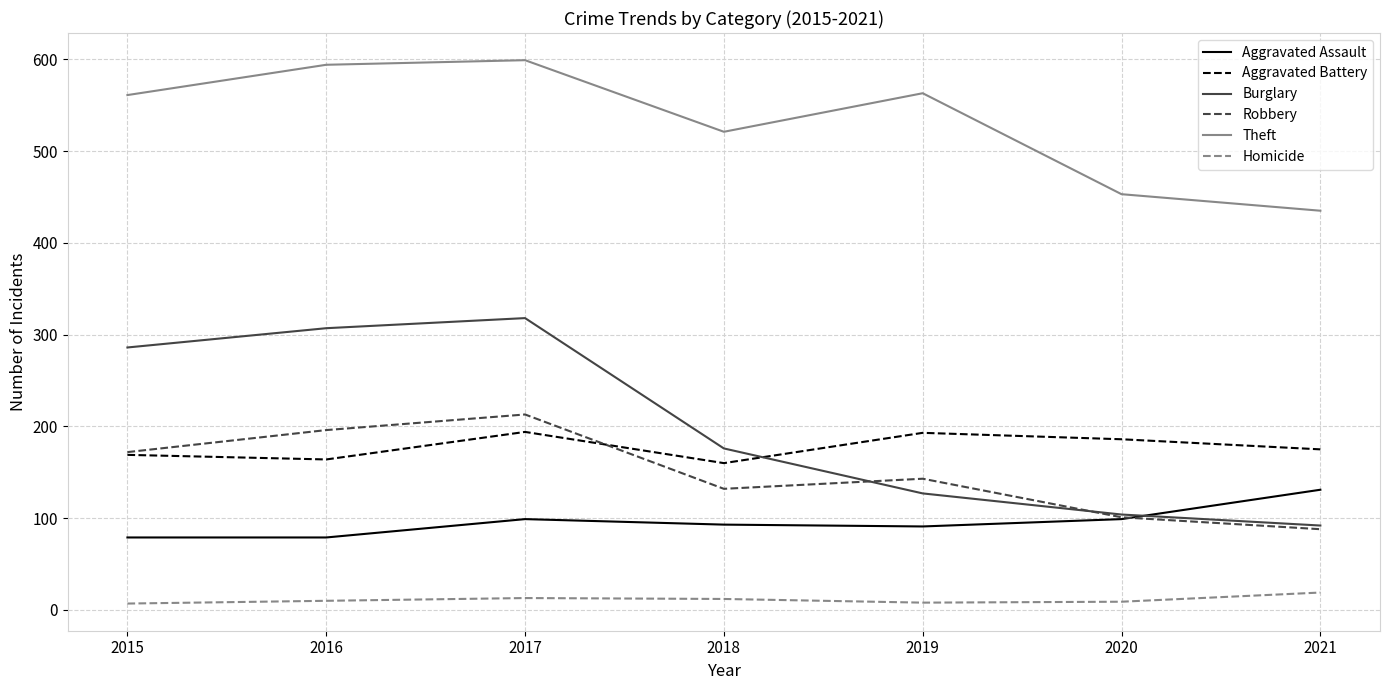

What is the total value across all series at 2017?

1436